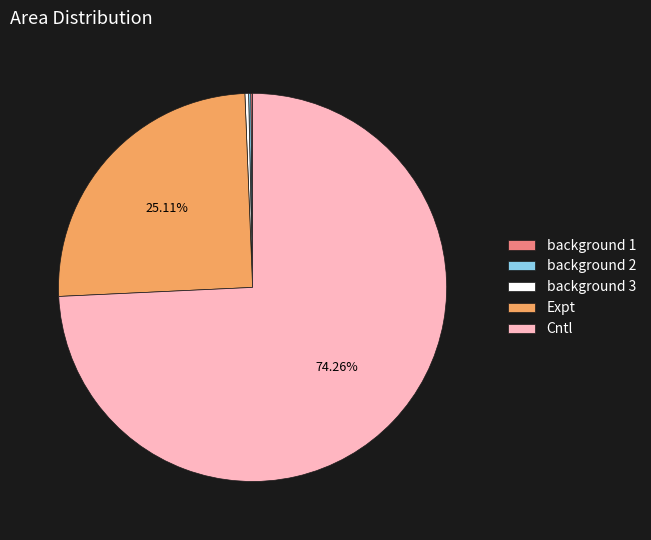

What is the largest slice in the pie chart?

Cntl